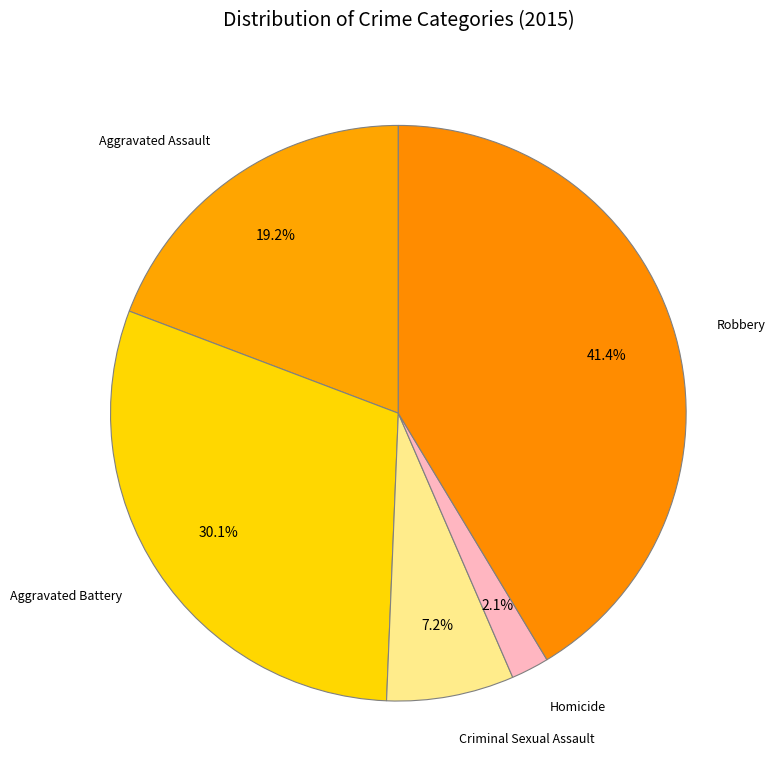

How much of the chart is everything except Aggravated Assault?

80.8%